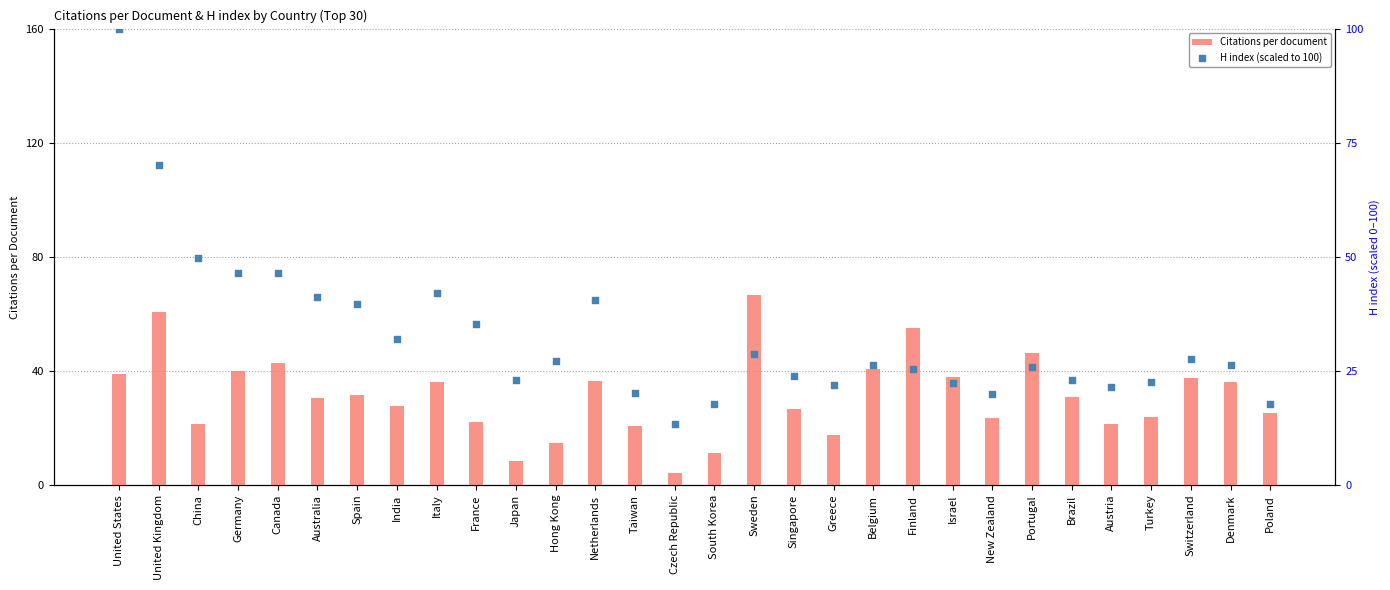

What are all the series names shown in the legend?

Citations per document, H index (scaled to 100)